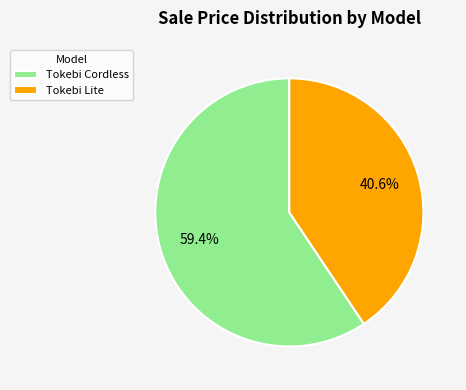

Which category has the biggest portion of the pie?

Tokebi Cordless